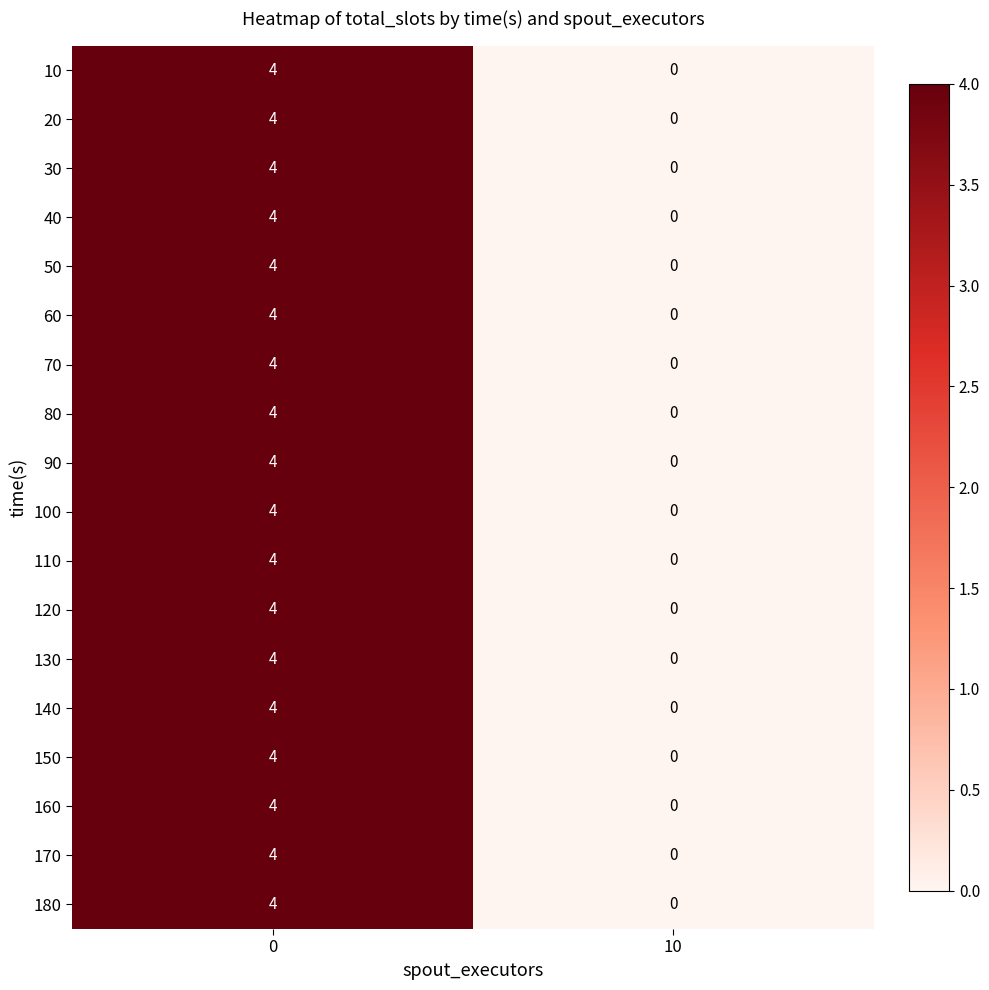

Is the value of 100 at 0 greater than the value of 120 at 10?

Yes